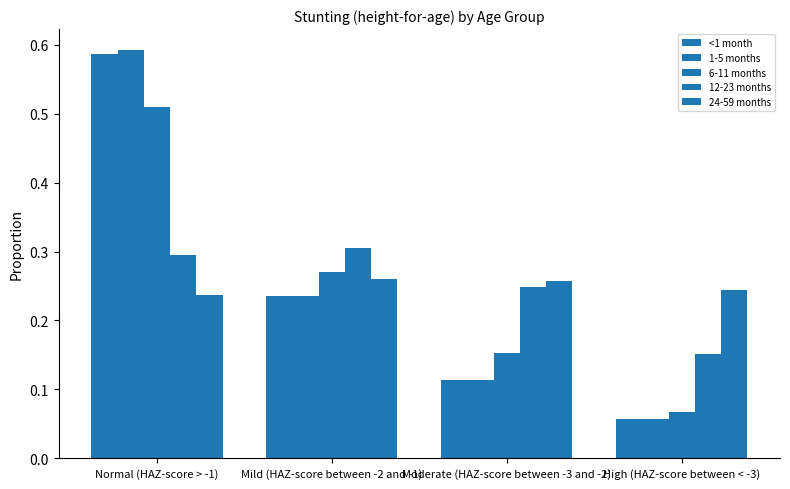

How many categories are shown in the chart?

4